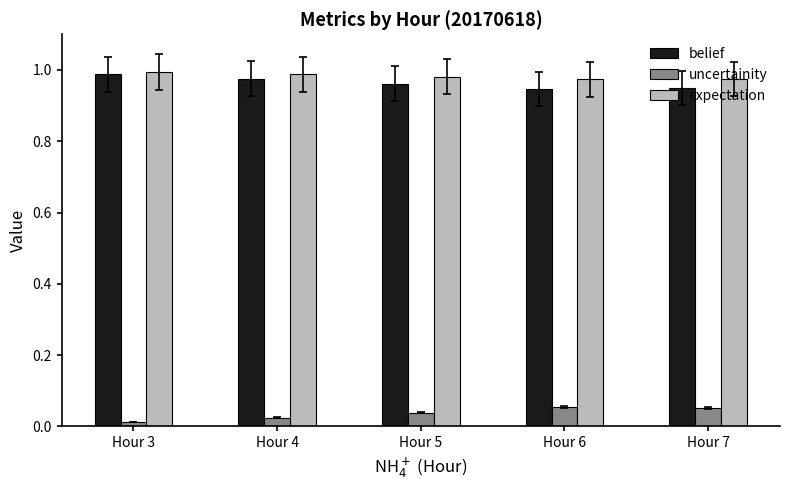

What is the sum of all expectation values?

4.9